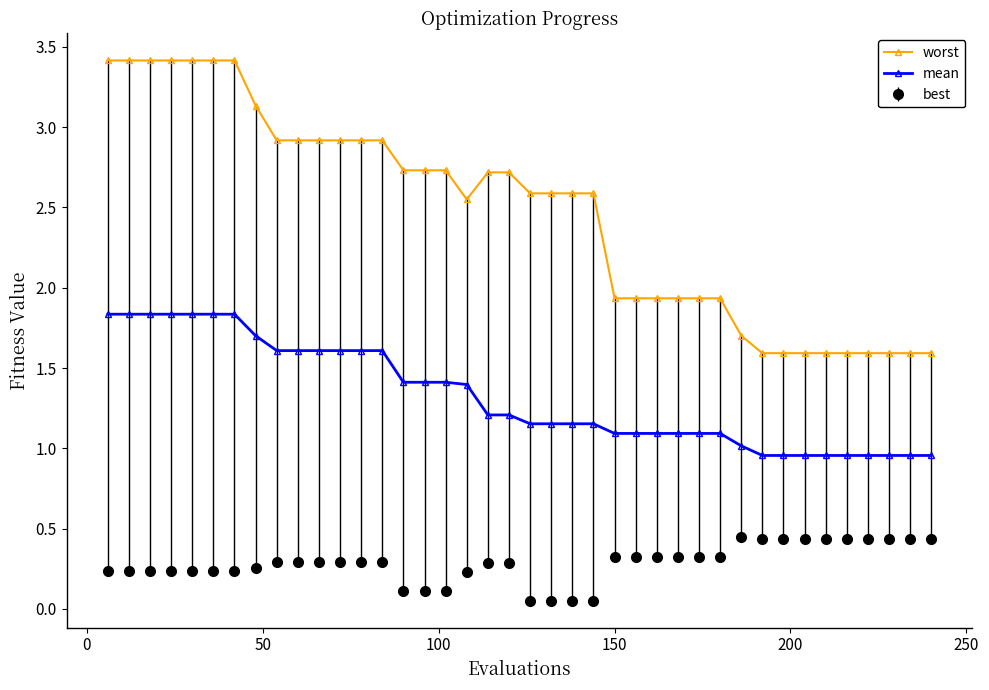

How many data points does each series have?

40